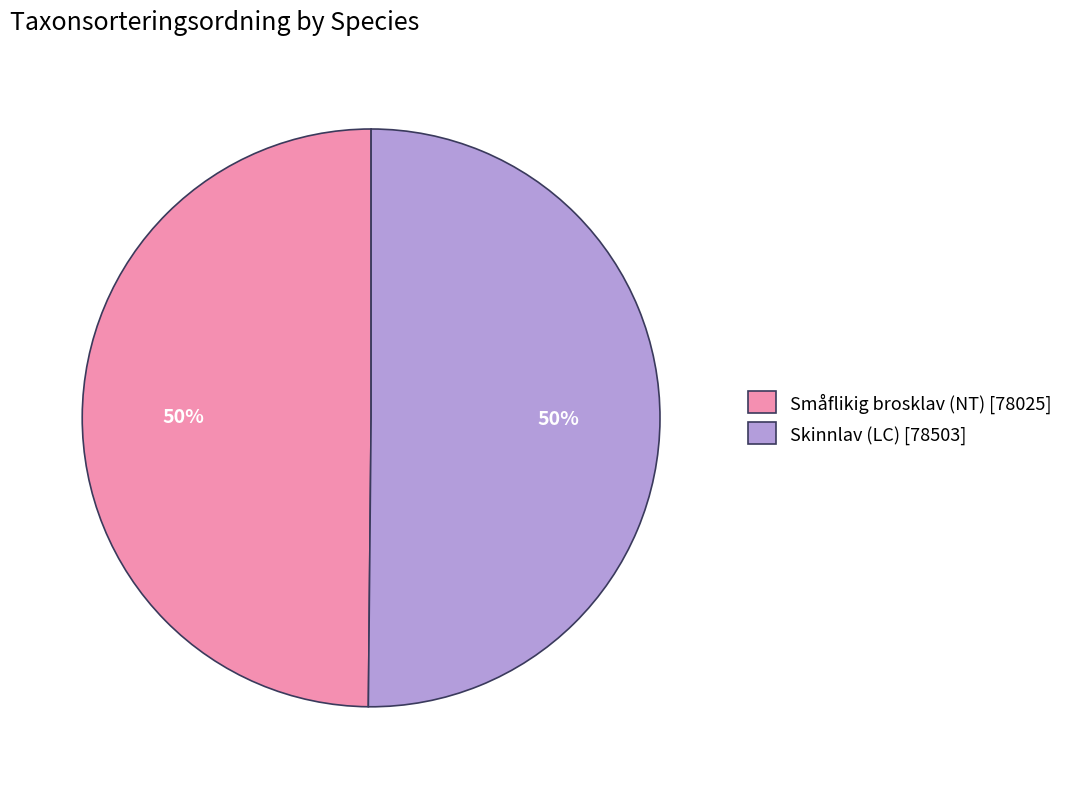

Is it true that Skinnlav (LC) [78503] is 63% of the pie?

False